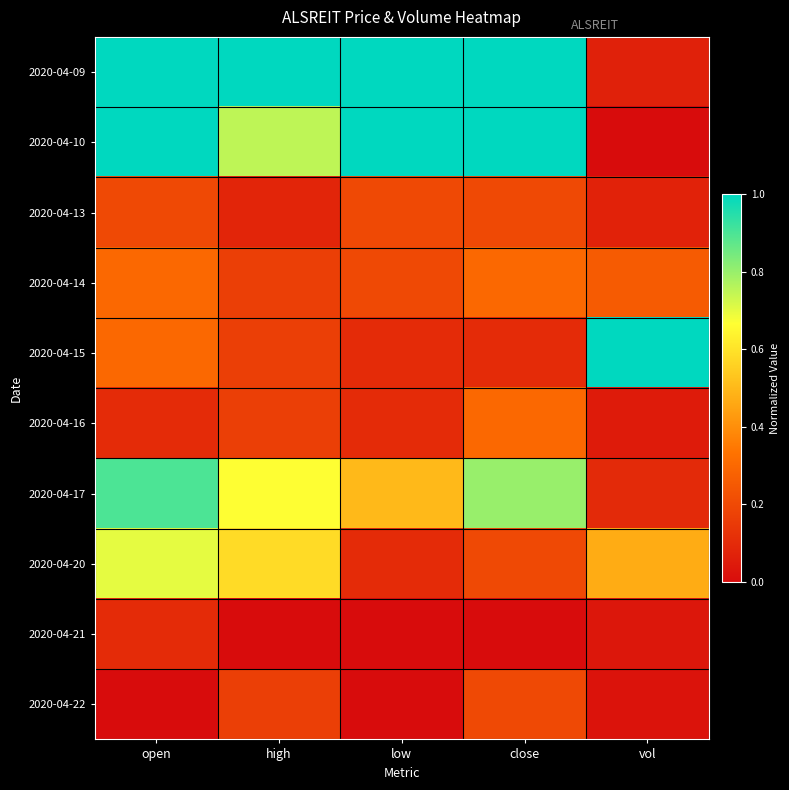

Reading right to left, transcribe all the data shown in this chart.

2020-04-09: vol=0.1	close=1.0	low=1.0	high=1.0	open=1.0
2020-04-10: vol=0.0	close=1.0	low=1.0	high=0.8	open=1.0
2020-04-13: vol=0.1	close=0.2	low=0.2	high=0.1	open=0.2
2020-04-14: vol=0.3	close=0.3	low=0.2	high=0.2	open=0.3
2020-04-15: vol=1.0	close=0.1	low=0.1	high=0.2	open=0.3
2020-04-16: vol=0.0	close=0.3	low=0.1	high=0.2	open=0.1
2020-04-17: vol=0.1	close=0.8	low=0.5	high=0.7	open=0.9
2020-04-20: vol=0.5	close=0.2	low=0.1	high=0.6	open=0.7
2020-04-21: vol=0.0	close=0.0	low=0.0	high=0.0	open=0.1
2020-04-22: vol=0.0	close=0.2	low=0.0	high=0.2	open=0.0